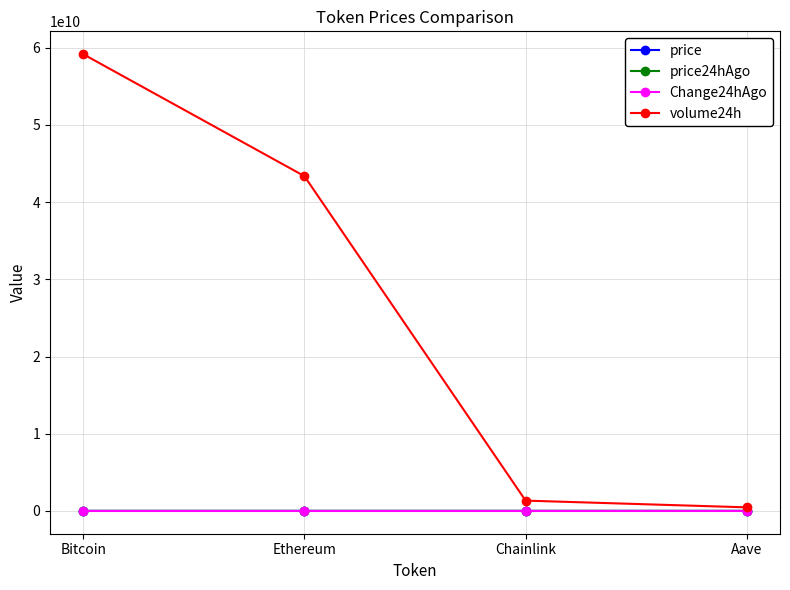

What are all the series names shown in the legend?

price, price24hAgo, Change24hAgo, volume24h